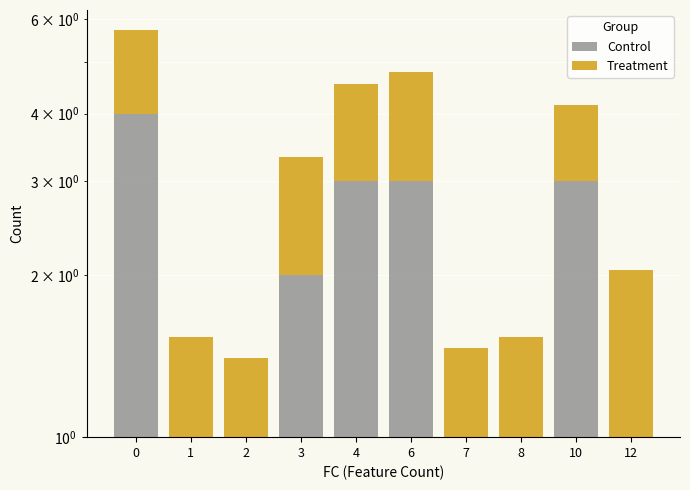

Reading left to right, extract all data points from this chart.

Control: 4.0	1.0	1.0	2.0	3.0	3.0	1.0	1.0	3.0	1.0
Treatment: 1.7	0.5	0.4	1.3	1.6	1.8	0.5	0.5	1.2	1.0